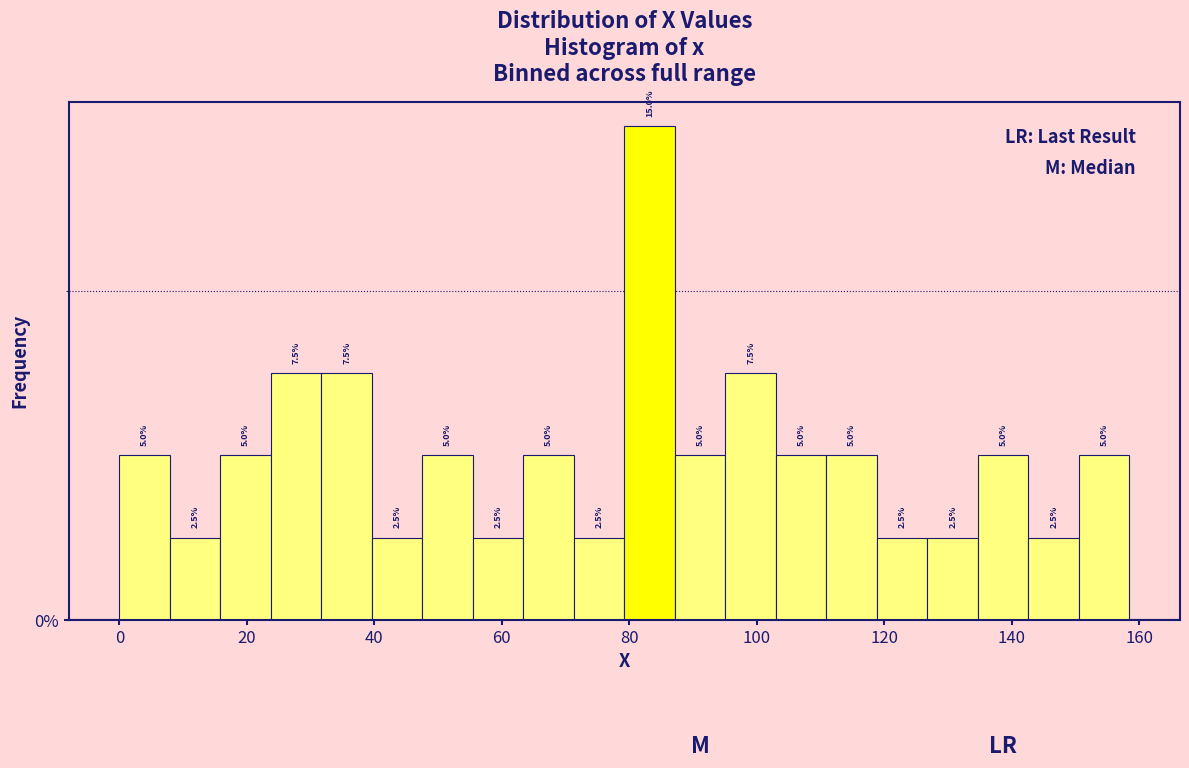

Around what value on the x-axis is the tallest bar? Give the approximate position of its centre, as read against the axis.

84